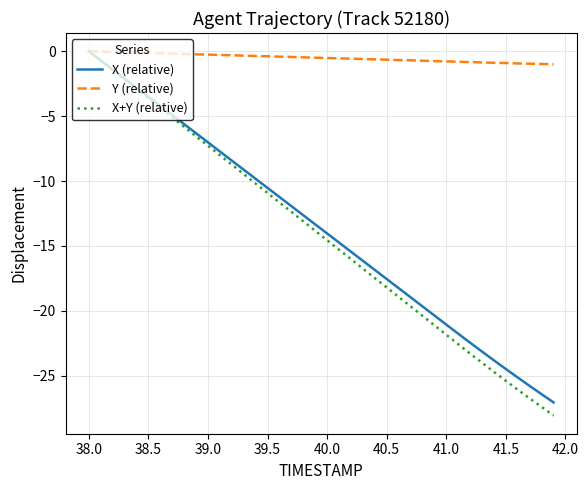

What is the smallest value displayed?

-28.1